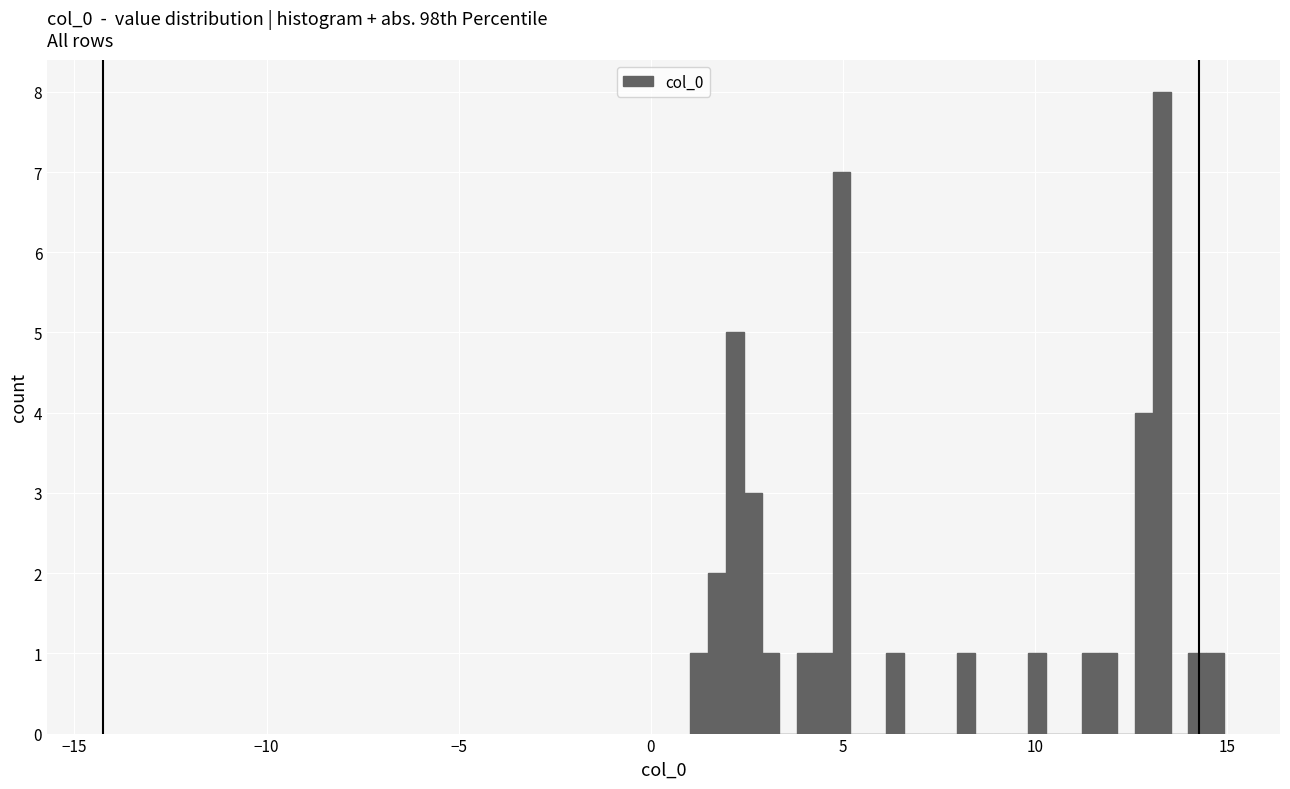

Around what value on the x-axis is the tallest bar? Give the approximate position of its centre, as read against the axis.

13.5